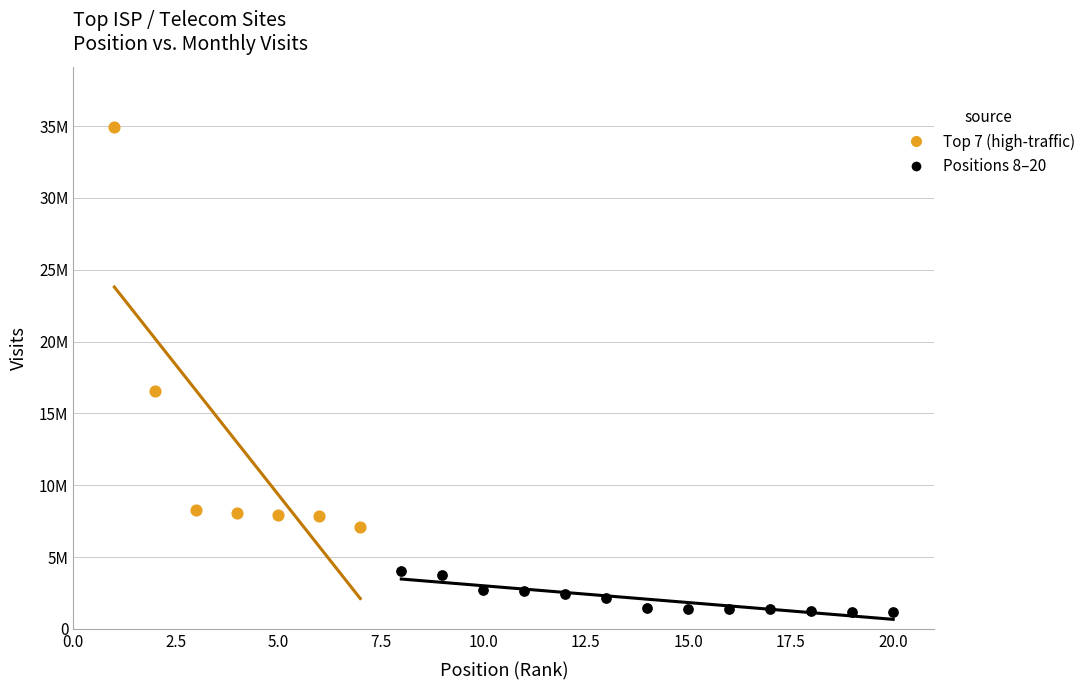

What are all the series names shown in the legend?

Top 7 (high-traffic), Positions 8–20